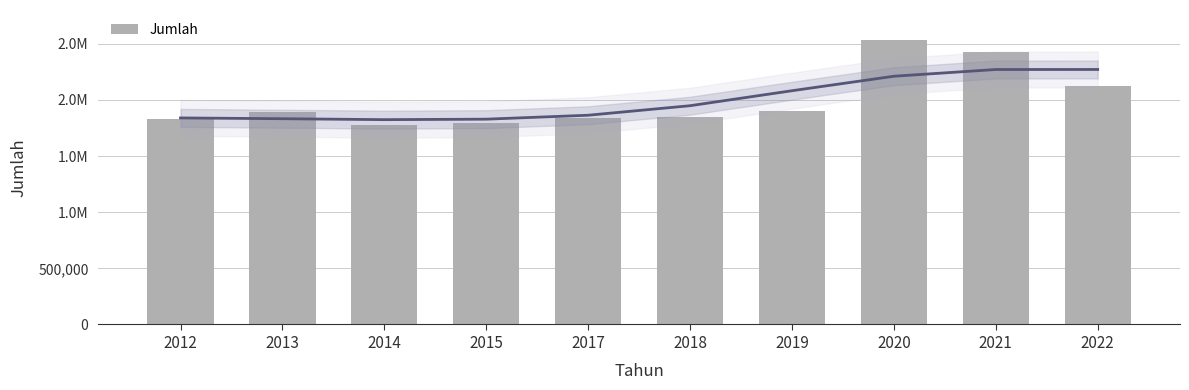

How many bars are there in total?

10